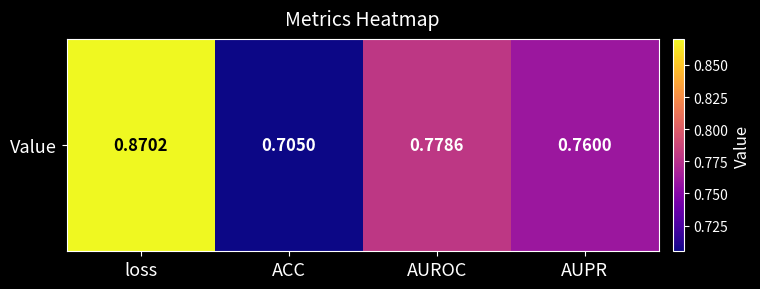

True or false: the data shows 0.7 at ACC.

True